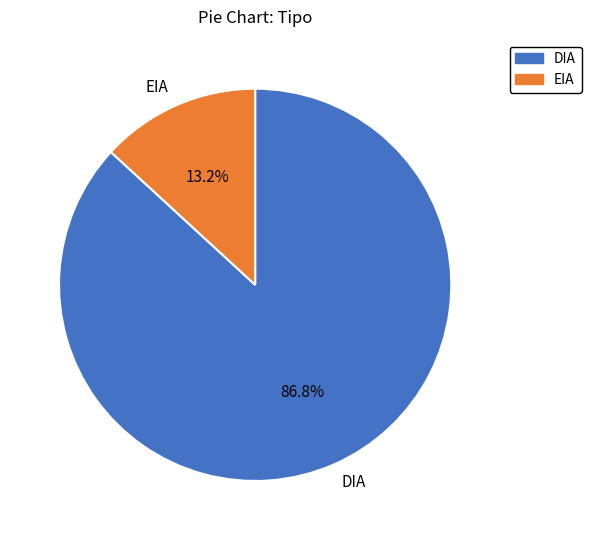

Which category has the biggest portion of the pie?

DIA